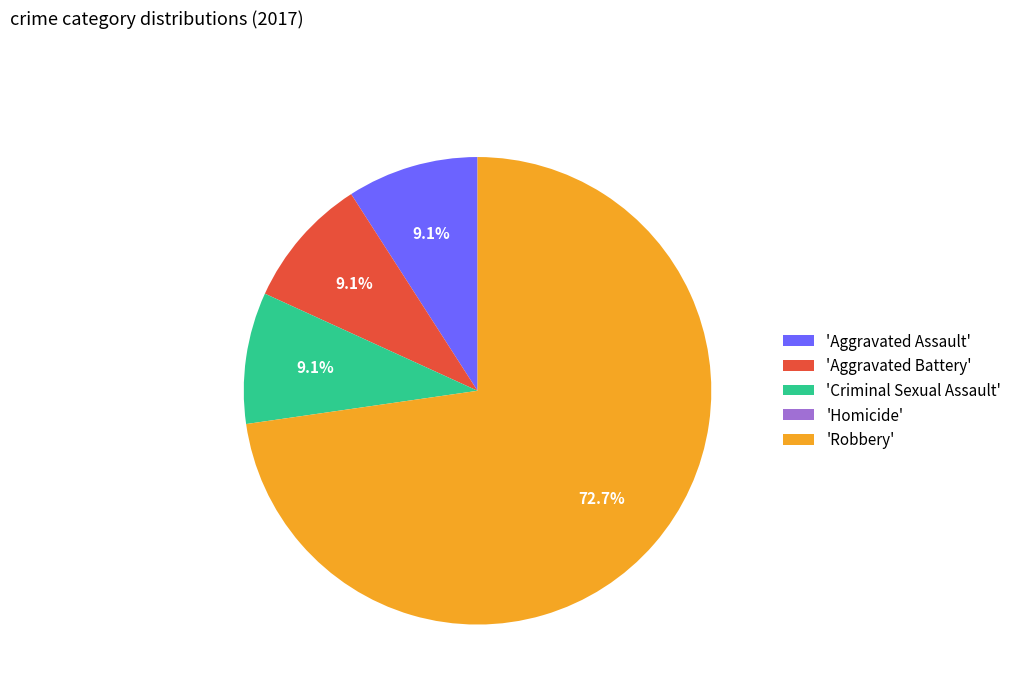

Which slice is the largest?

'Robbery'